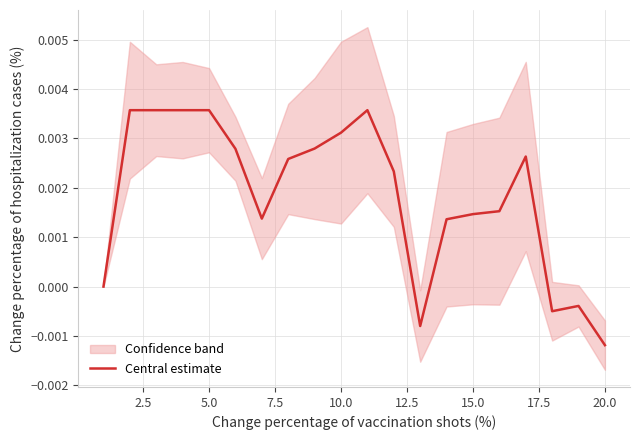

Count the number of data series in this chart.

1